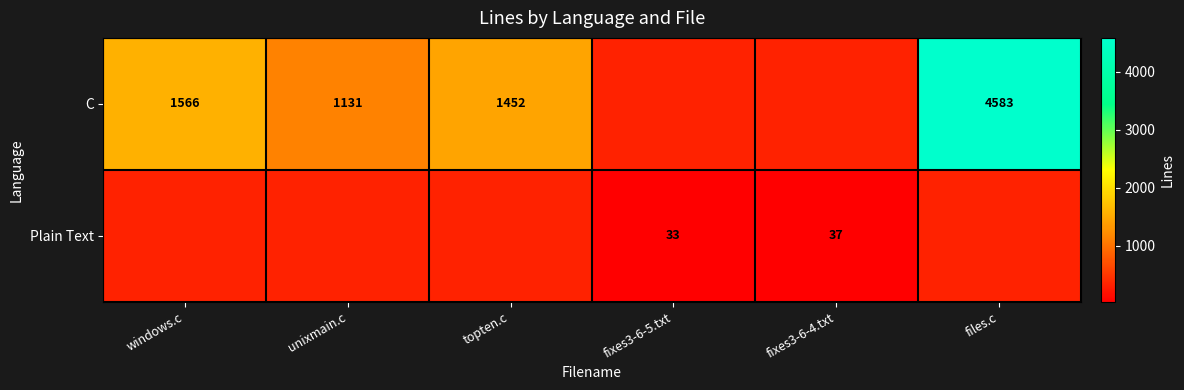

True or false: C has a value of 755 at windows.c.

False